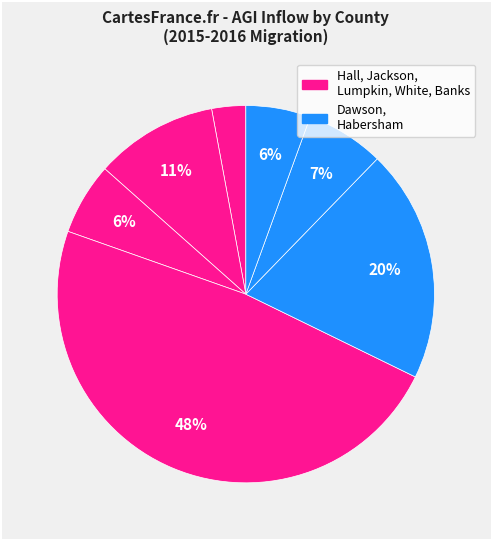

How many segments does this pie chart have?

7